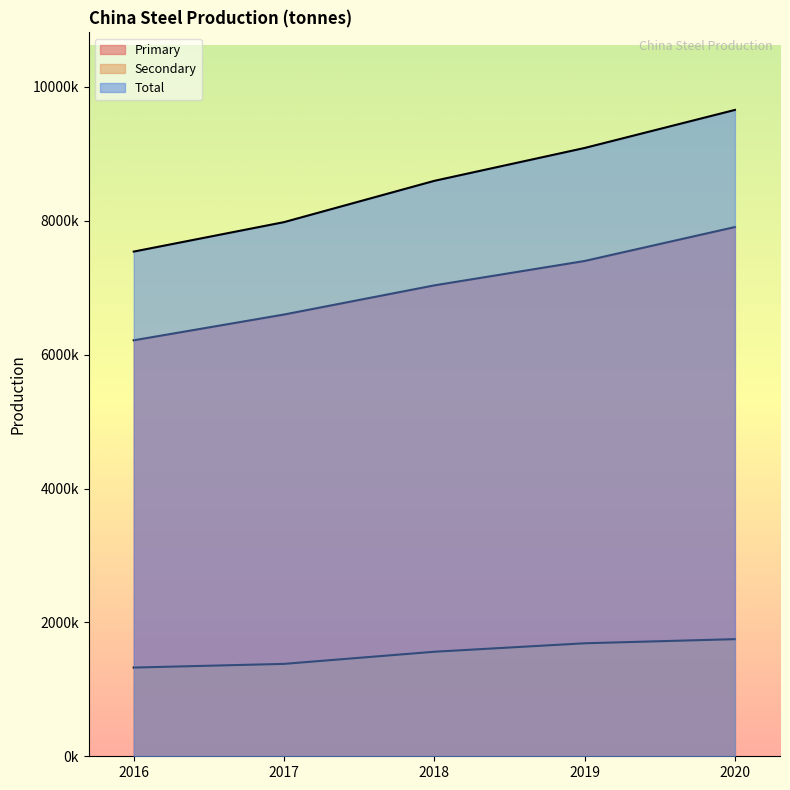

True or false: Primary has a value of 9718899 at 2017.

False